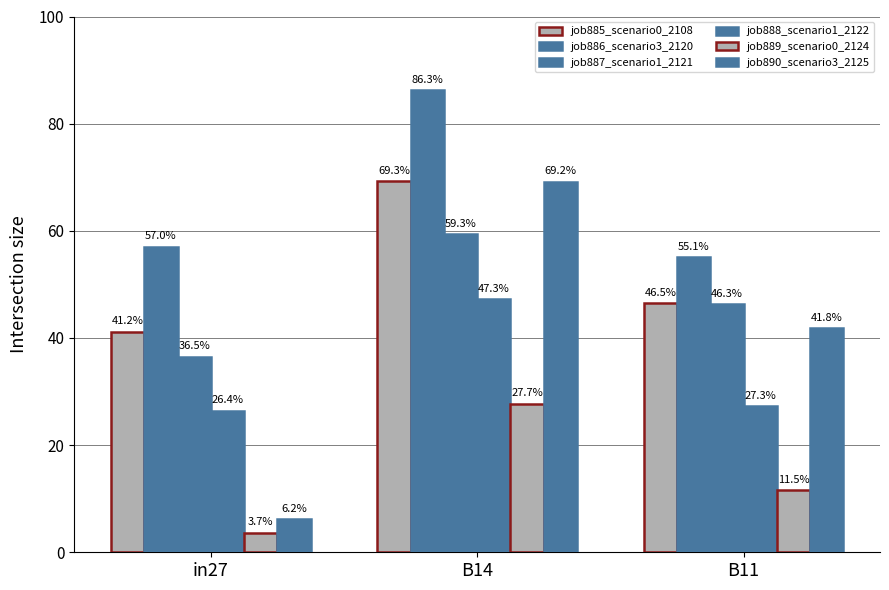

At which label does job890_scenario3_2125 reach its peak?

B14